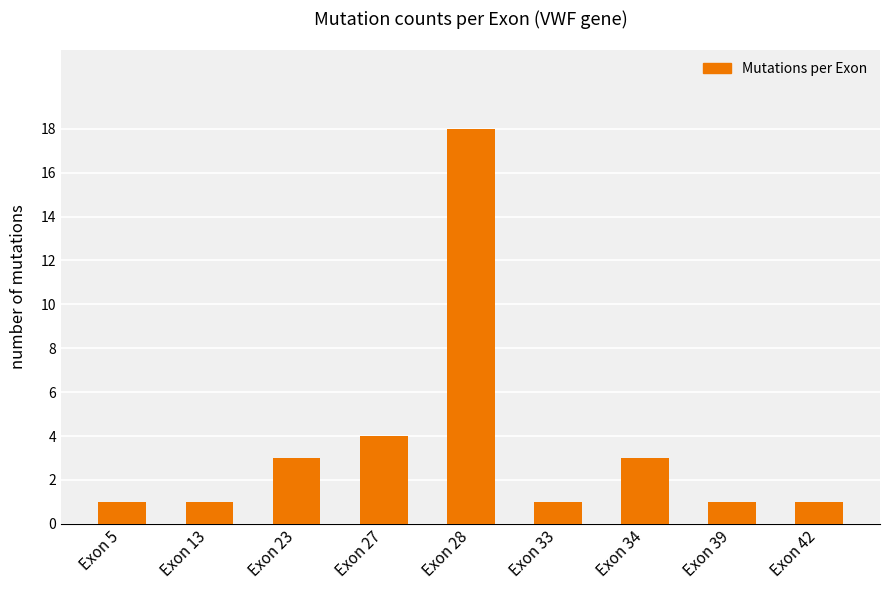

What is the value of the 6th bar from the left?

1